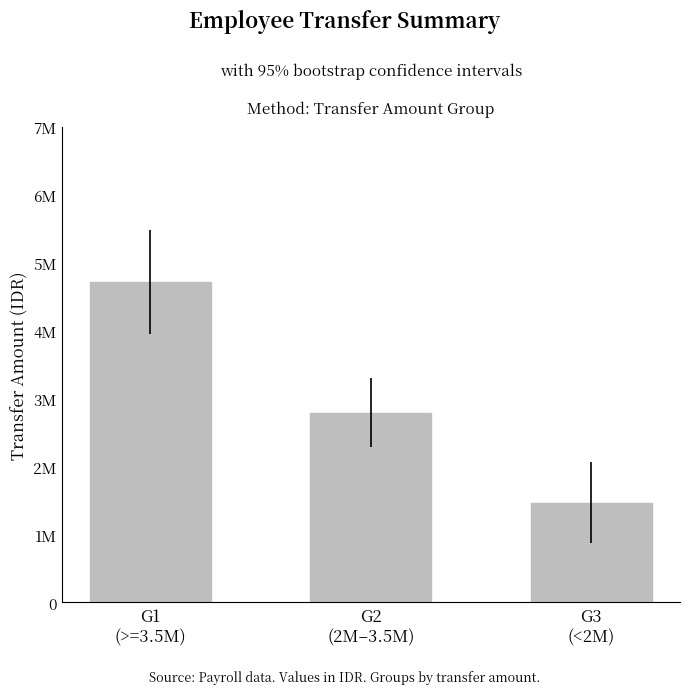

The chart shows a value of 4461353.0 at G2
(2M–3.5M). True or false?

False